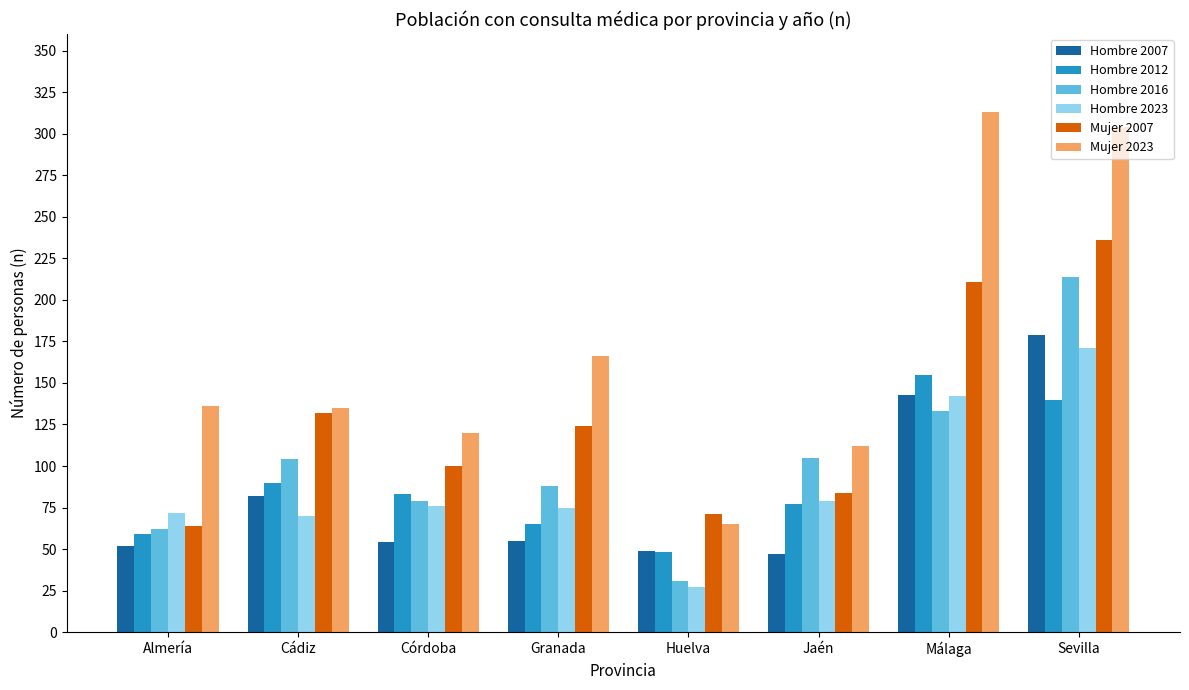

What is the maximum value for Mujer 2023?

313